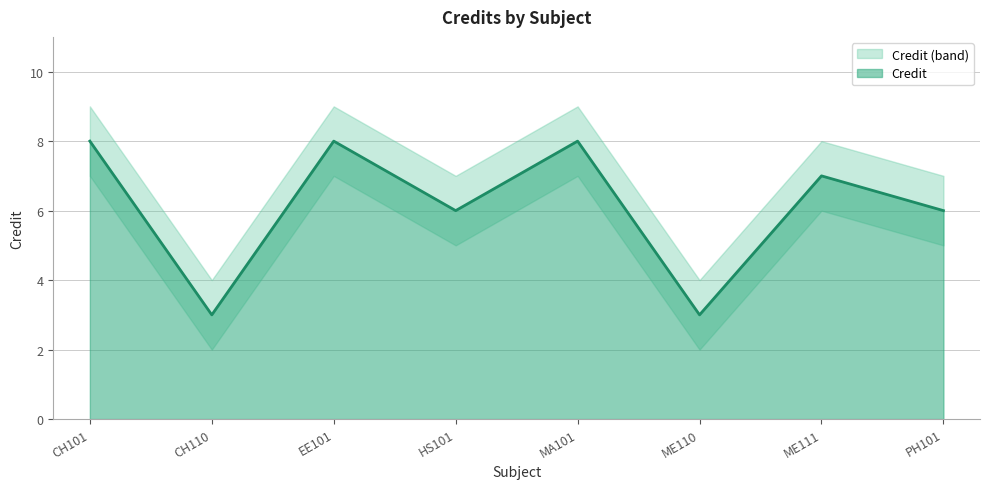

True or false: Credit_upper has more than 1 points higher than both neighbors.

True